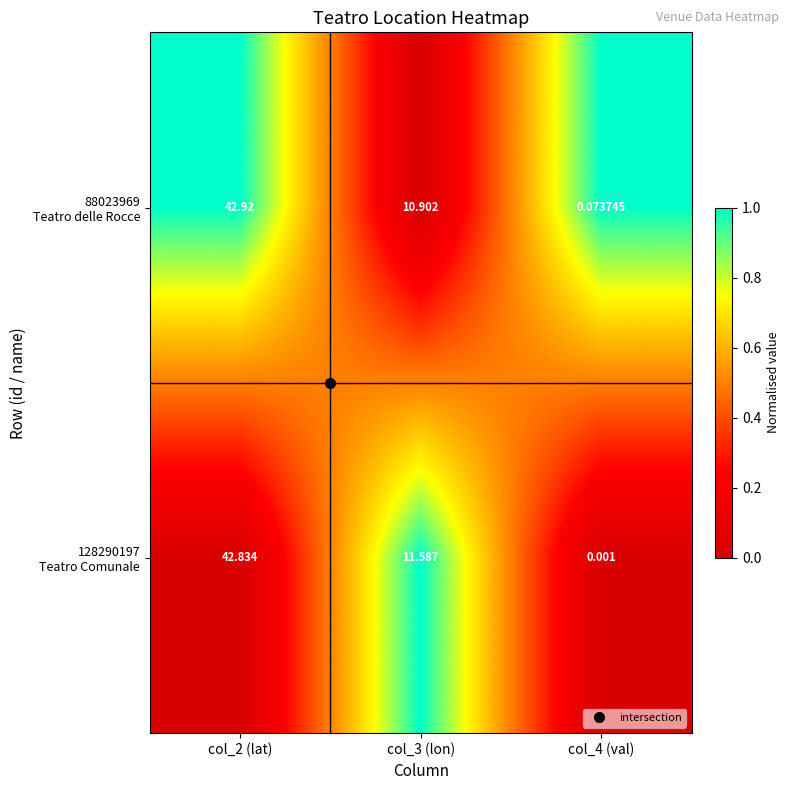

Count the number of categories in the chart.

3